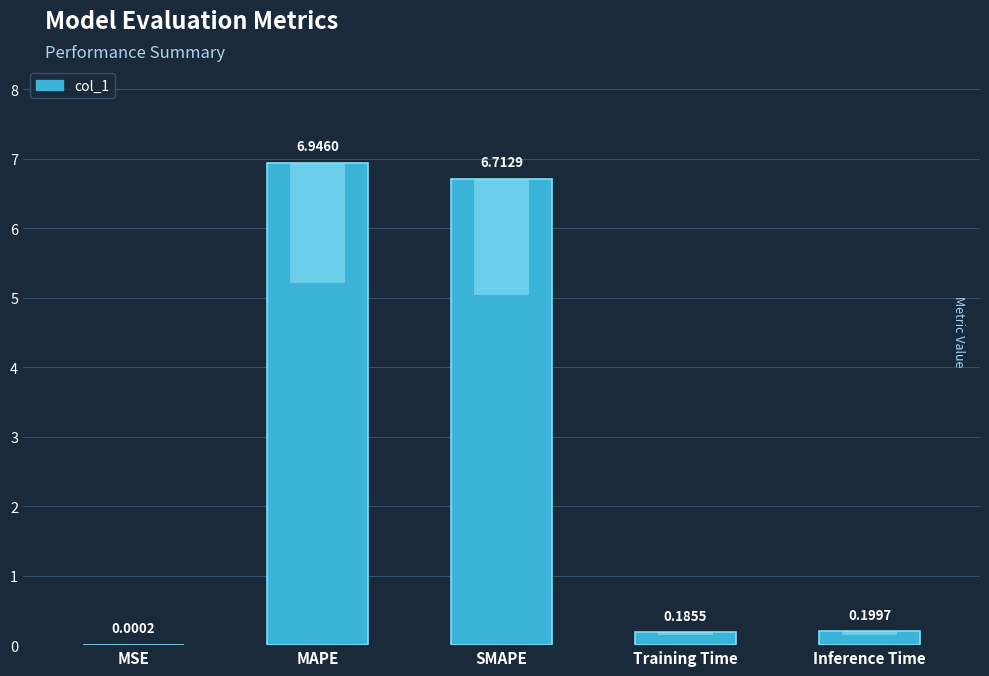

Rank the categories by value from highest to lowest.

MAPE, SMAPE, Inference Time, Training Time, MSE